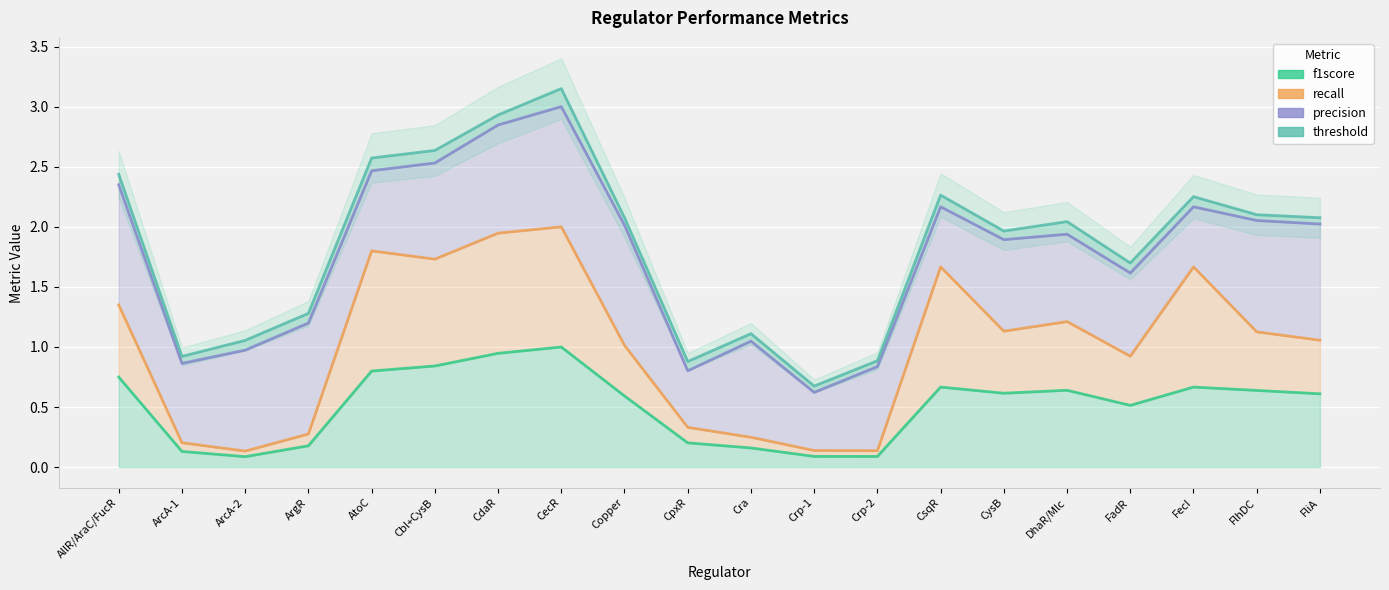

True or false: recall and precision intersect in this chart.

False